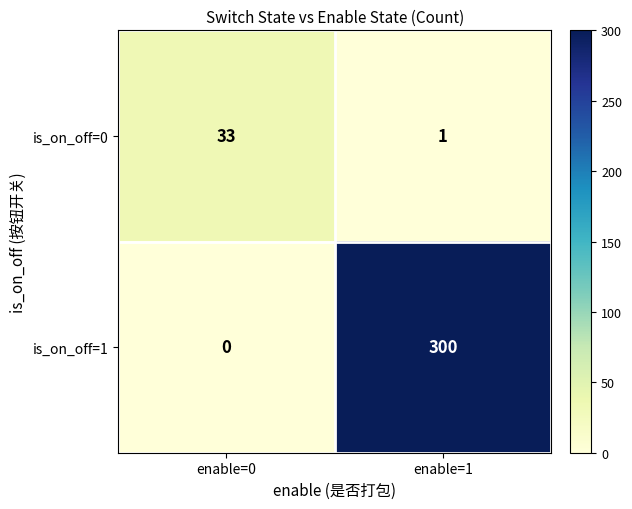

Rank the series by their maximum value, from highest to lowest.

is_on_off=1, is_on_off=0